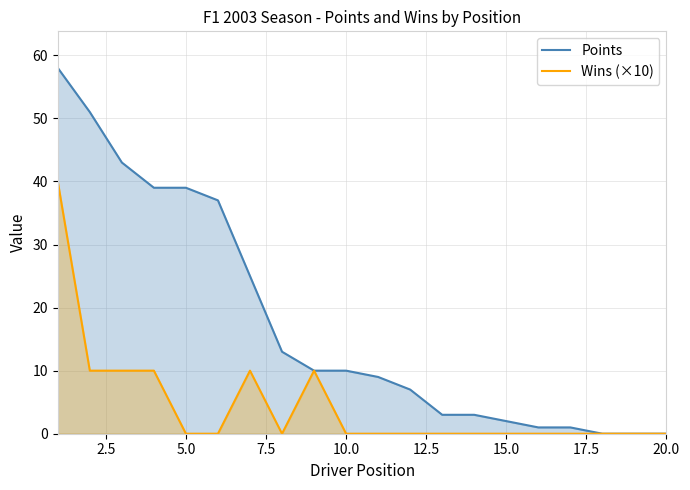

True or false: Points and Wins (×10) intersect in this chart.

False